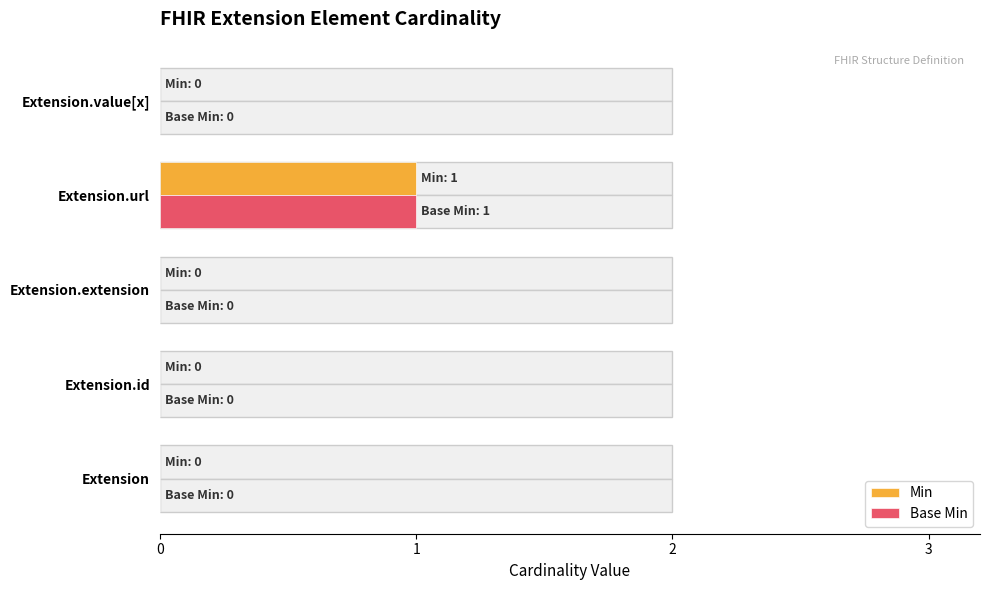

What is the difference between the maximum and minimum values in the Base Min series?

1